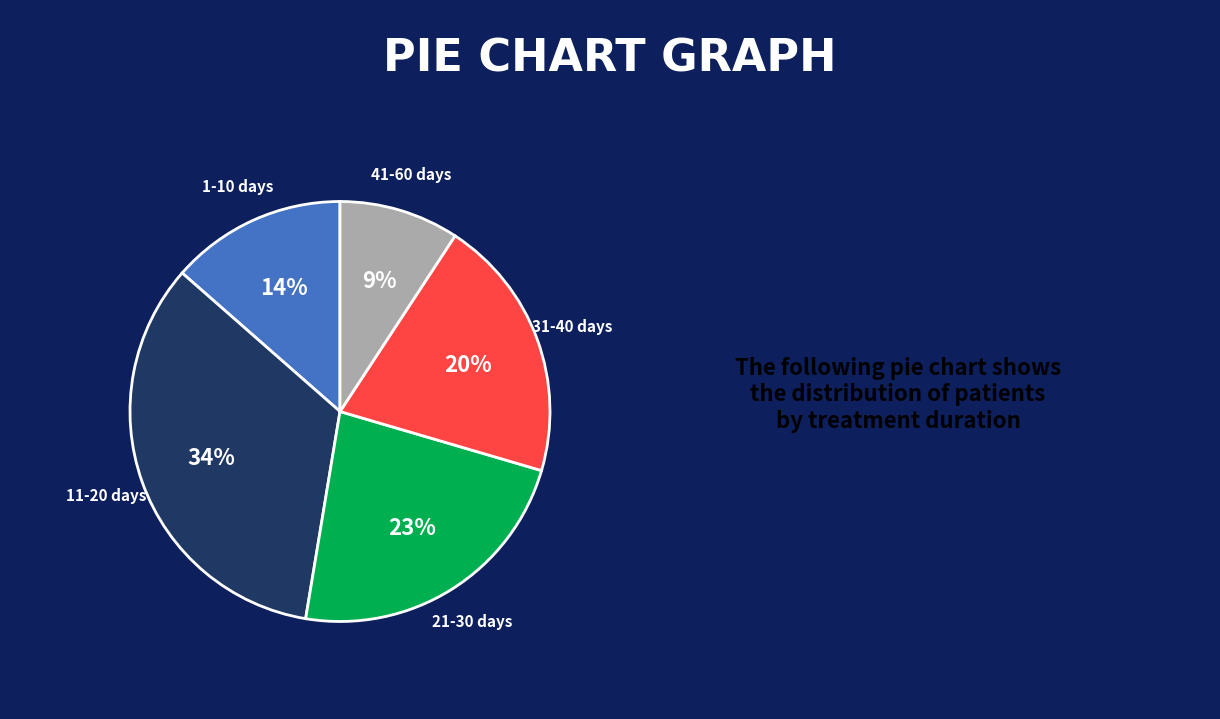

To the nearest percent, what is the difference between the largest and smallest slice percentages?

25%